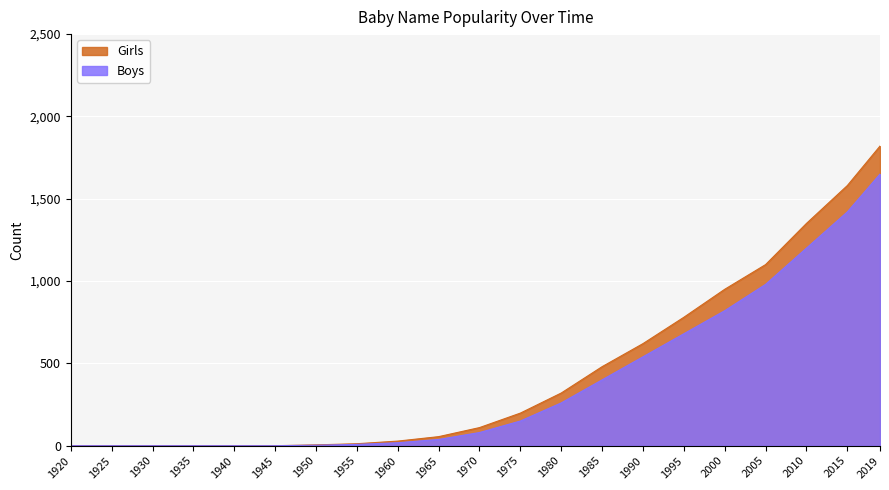

Reading left to right, extract all data points from this chart.

Girls: 1920=0	1925=0	1930=0	1935=0	1940=0	1945=0	1950=5	1955=12	1960=28	1965=55	1970=110	1975=198	1980=320	1985=480	1990=620	1995=780	2000=950	2005=1100	2010=1350	2015=1580	2019=1820
Boys: 1920=0	1925=0	1930=0	1935=0	1940=0	1945=0	1950=3	1955=8	1960=18	1965=38	1970=80	1975=150	1980=260	1985=400	1990=540	1995=680	2000=820	2005=980	2010=1200	2015=1420	2019=1650